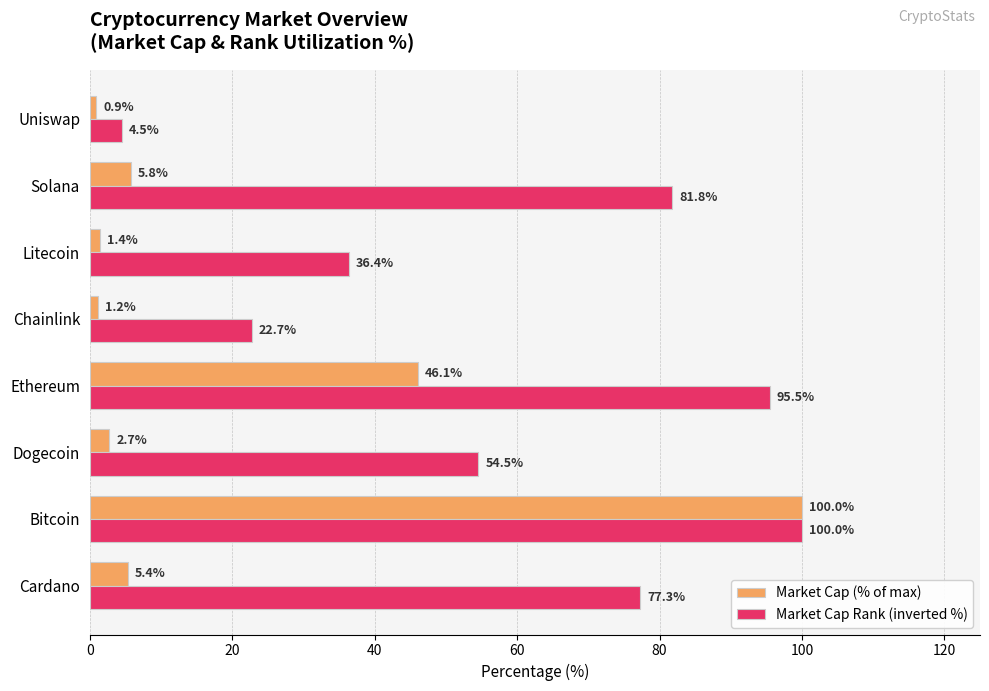

Which series has the largest total across all categories?

Market Cap Rank (inverted %)